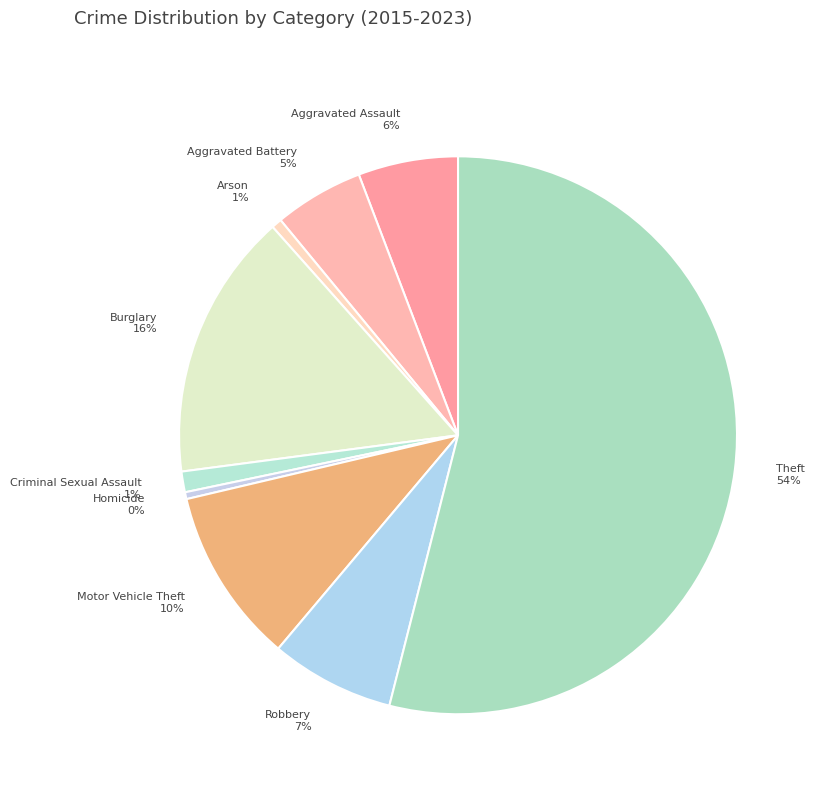

What is the largest slice in the pie chart?

Theft